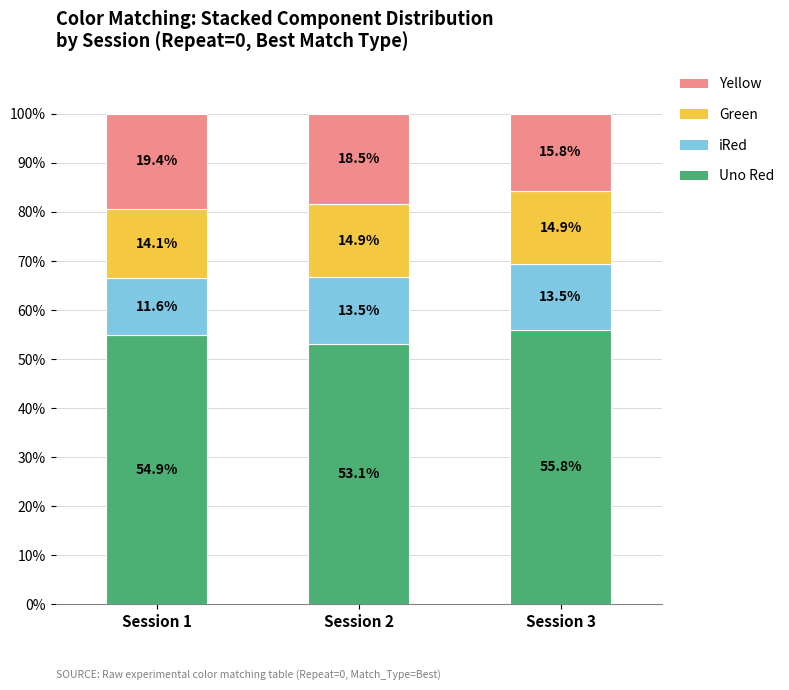

Reading left to right, list the values for the Uno Red series.

54.9	53.1	55.8